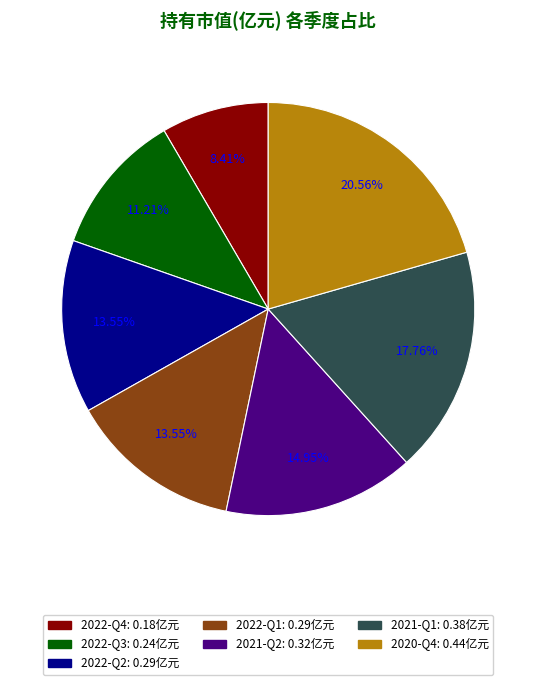

Combined, do 2022-Q1 and 2022-Q2 account for over 50%?

No